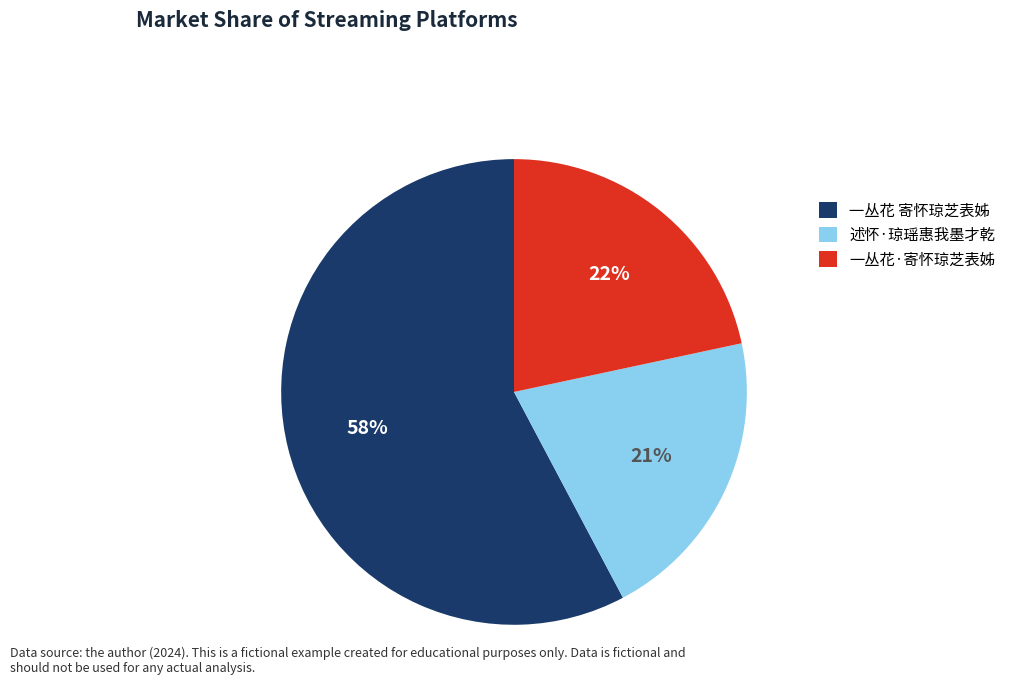

What is the majority slice?

一丛花 寄怀琼芝表姊